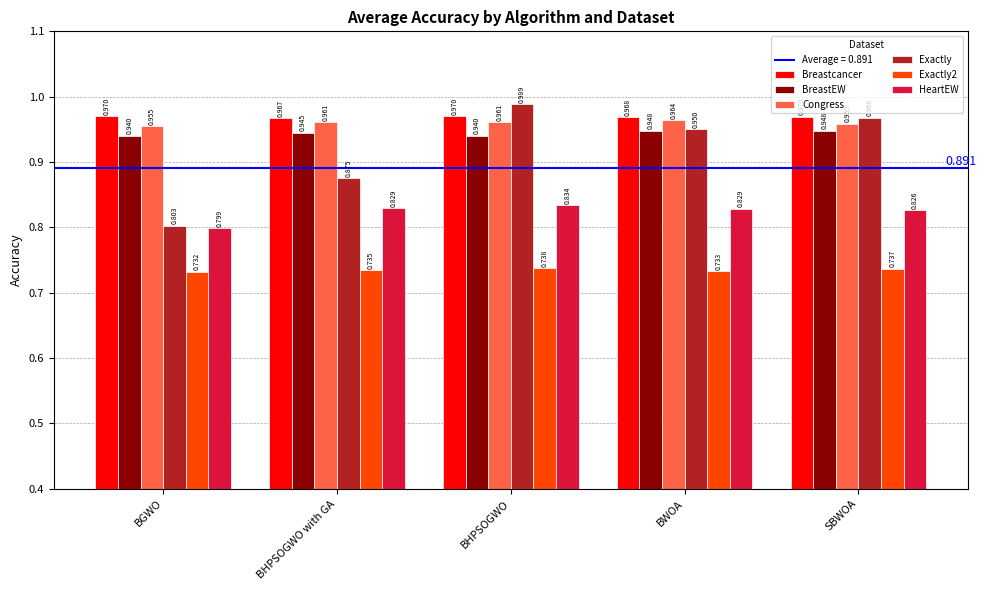

Which series has the widest spread of values?

Exactly